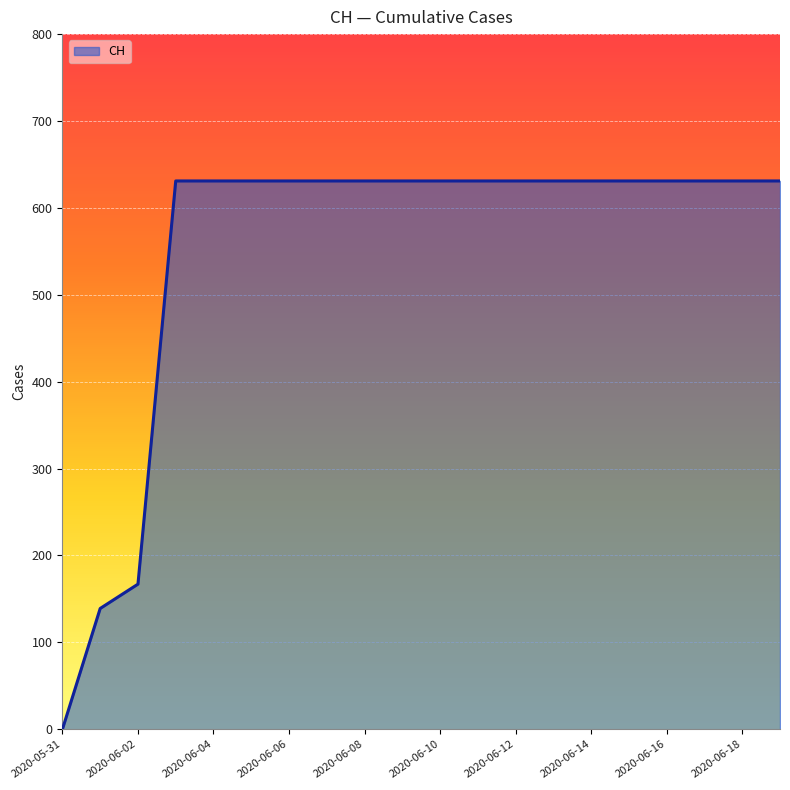

What is the difference between the maximum and minimum values?

631